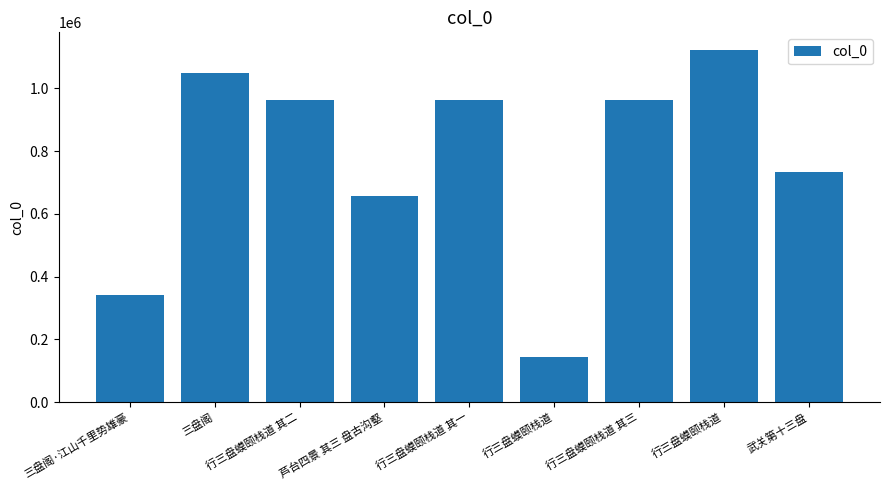

What is the ratio of the value at 行三盘蟆颐栈道 其一 to the value at 行三盘蟆颐栈道?

6.7